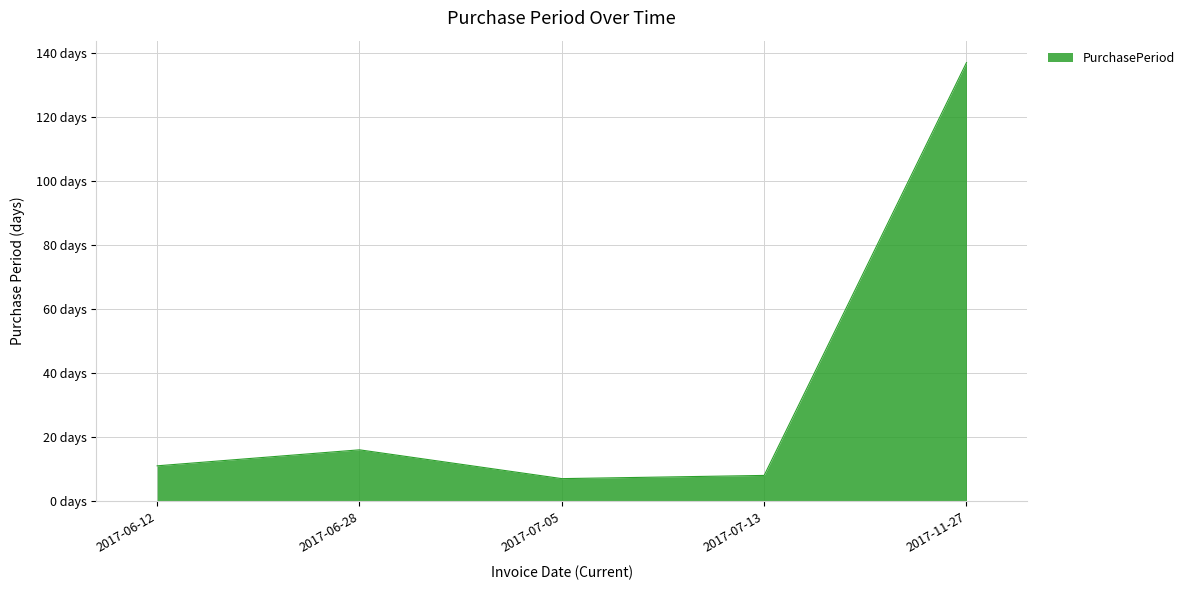

What is the sum of the values at 2017-06-28 and 2017-07-05?

23